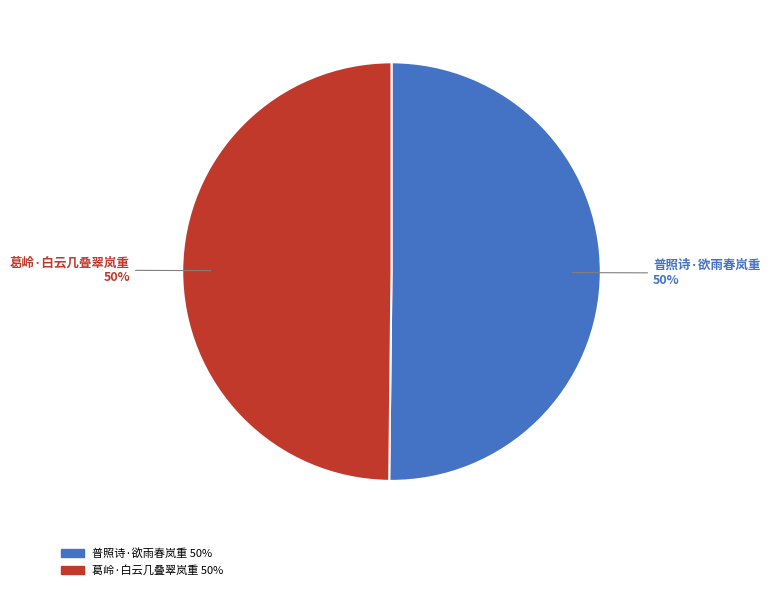

What is the ratio of the value at 葛岭·白云几叠翠岚重 to the value at 普照诗·欲雨春岚重?

1.0